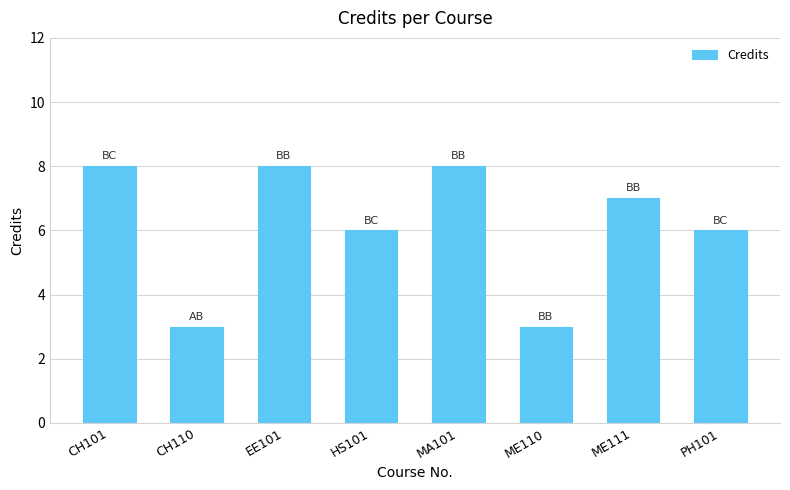

What is the value of the 6th bar from the left?

3